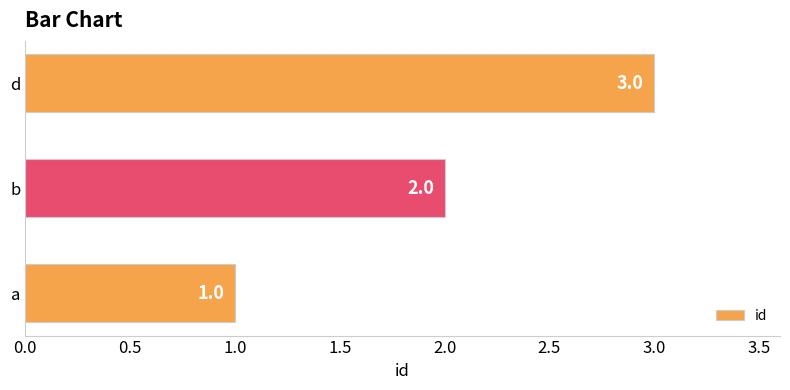

At which label is the value closest to 2?

b